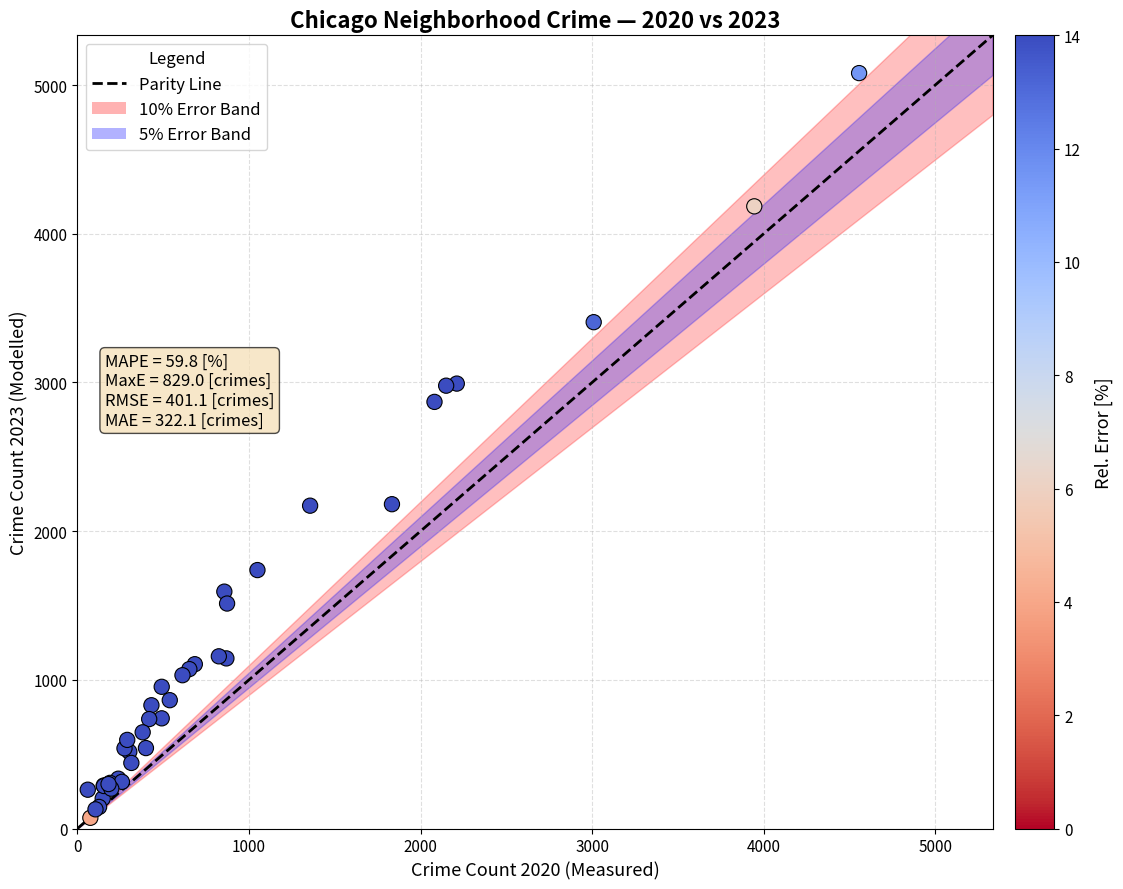

What Y value in the scatter plot is closest to 2576?

2869